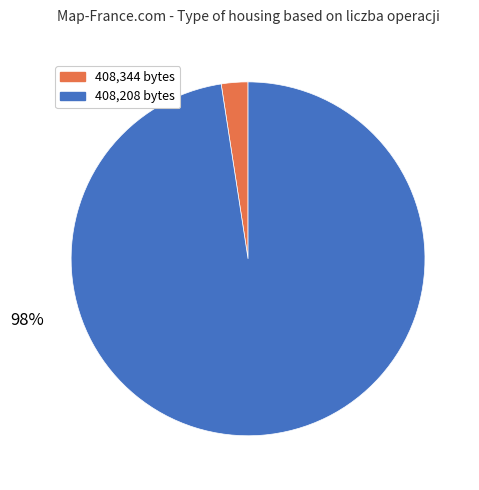

To the nearest percent, what is the average slice percentage?

50%